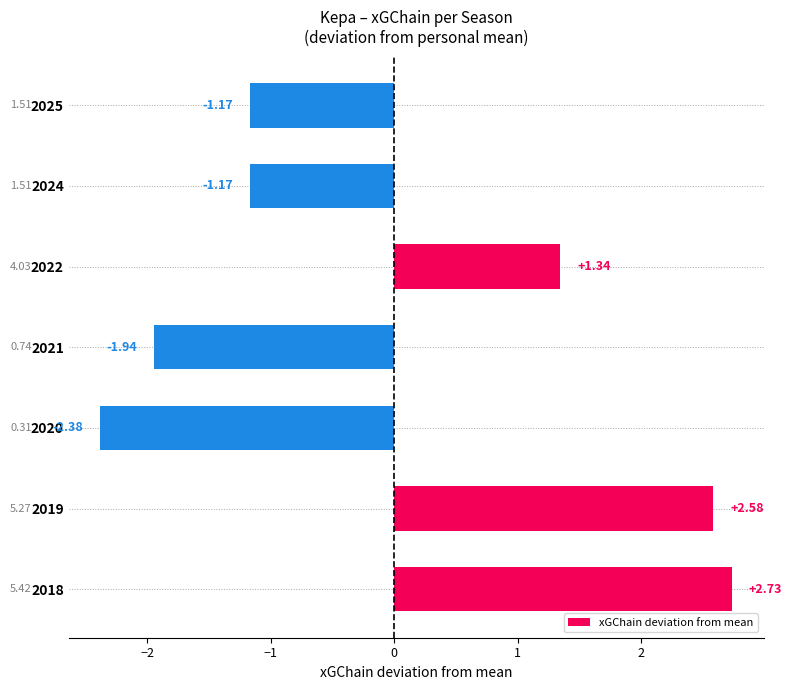

What is the change in value from 2018 to 2020?

-5.1